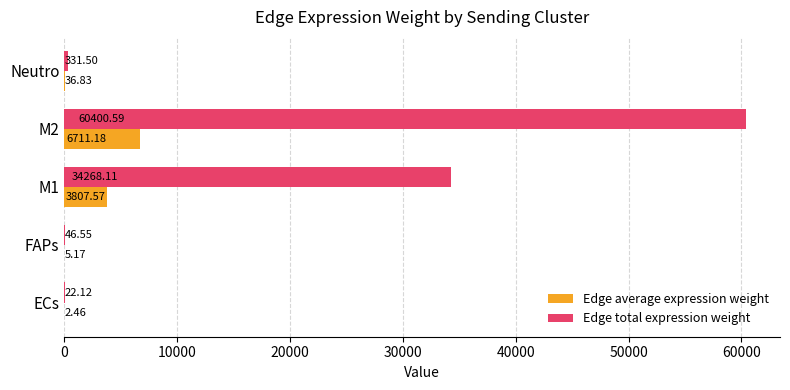

Which series has the largest total across all categories?

Edge total expression weight